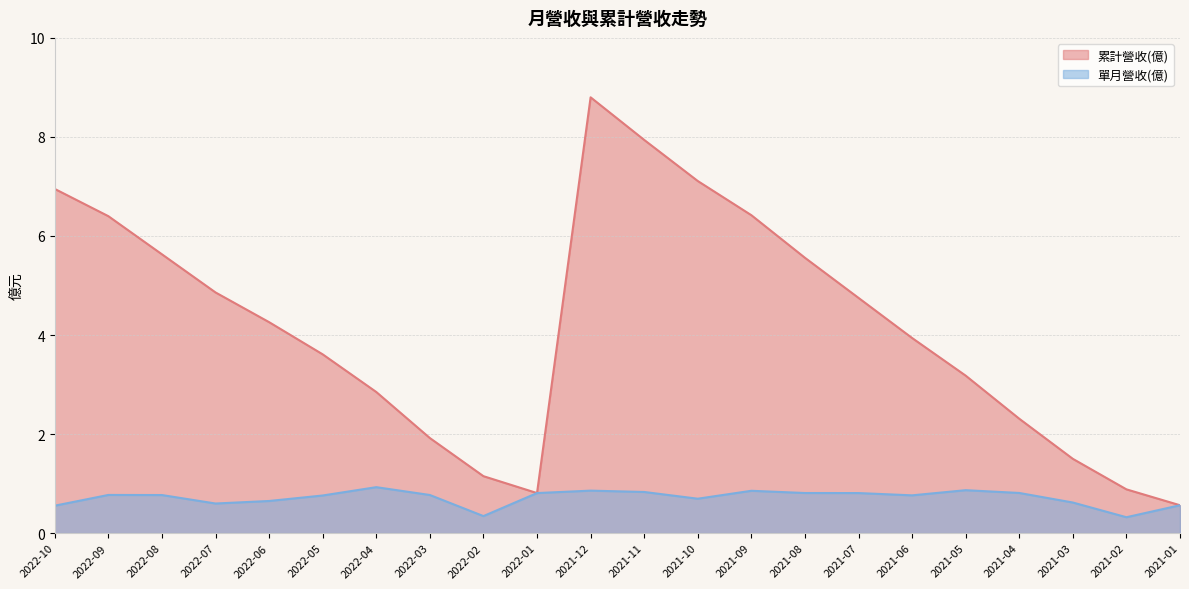

Is it true that 累計營收(億) equals 1.1 at 2022-02?

True